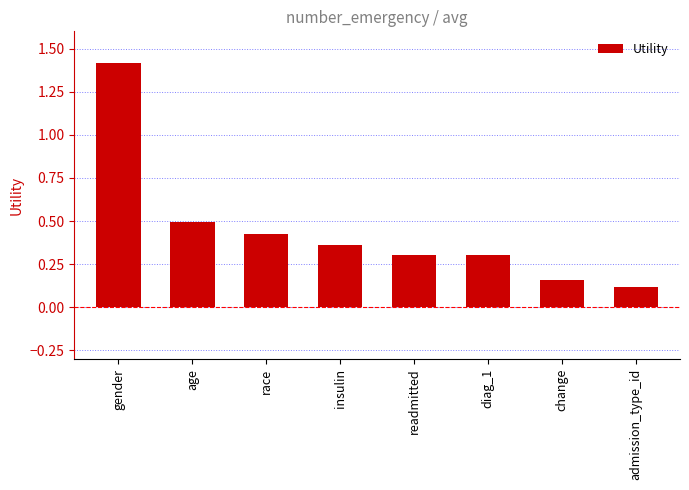

Where is the data nearest to the value 0?

admission_type_id